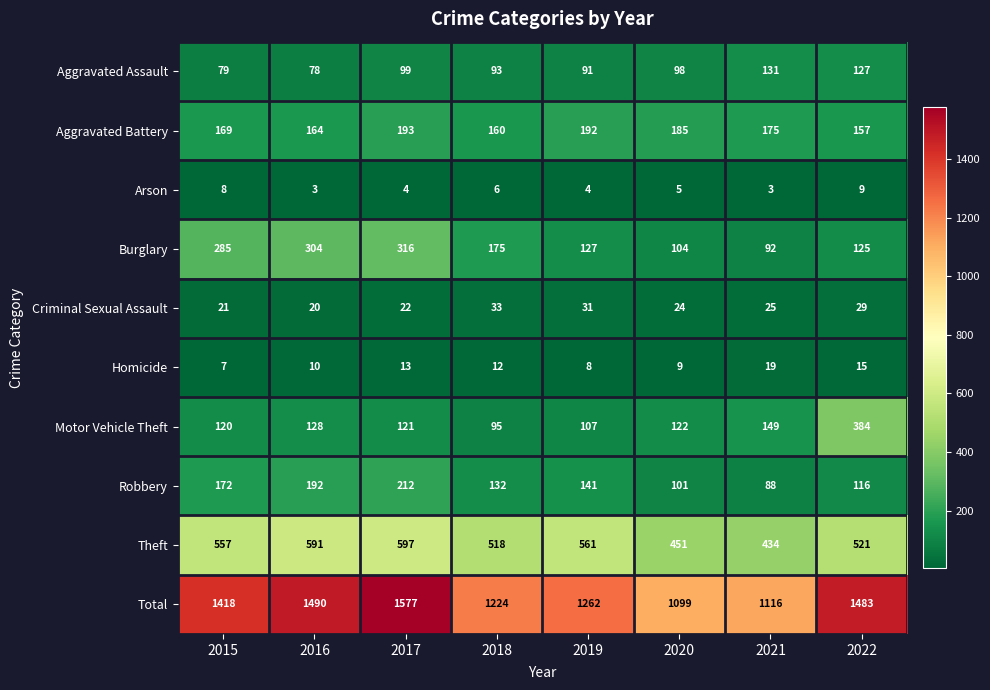

Rank the series at 2015 from highest to lowest value.

Total, Theft, Burglary, Robbery, Aggravated Battery, Motor Vehicle Theft, Aggravated Assault, Criminal Sexual Assault, Arson, Homicide